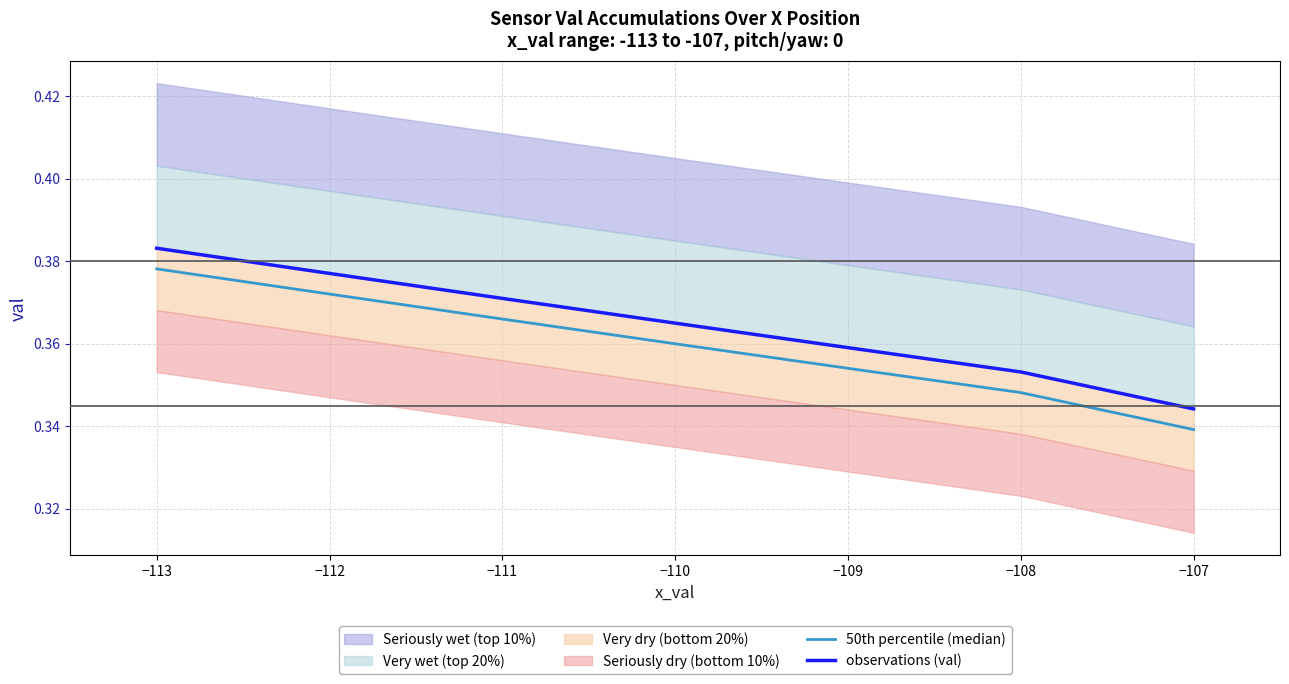

What value does the observations (val) series have at −113?

0.4